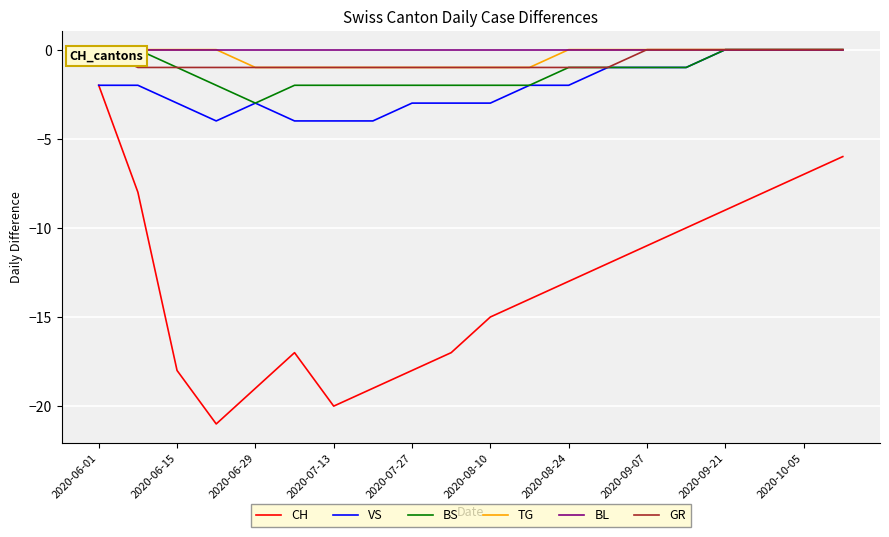

What is the smallest value displayed?

-21